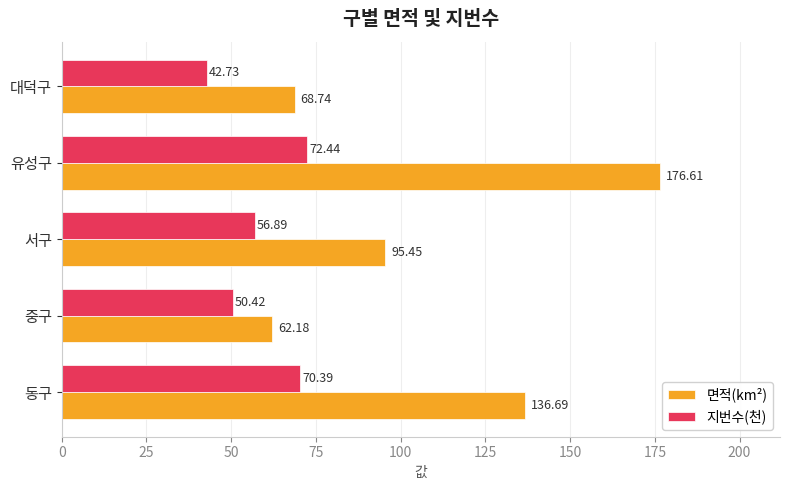

Rank the categories by 지번수(천) value from lowest to highest.

대덕구, 중구, 서구, 동구, 유성구